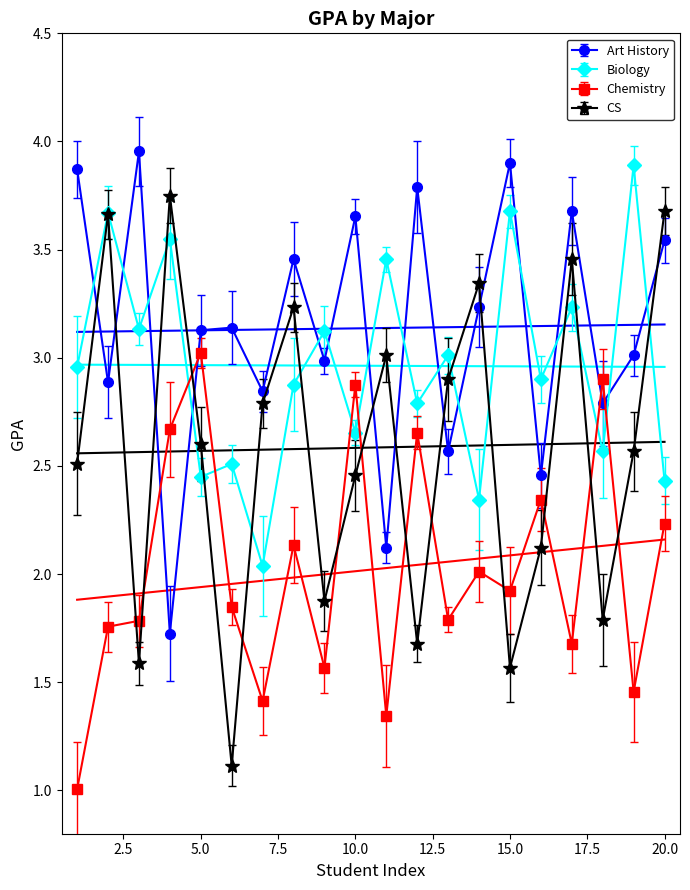

Reading right to left, extract all data points from this chart.

Art History: 3.5	3.0	2.8	3.7	2.5	3.9	3.2	2.6	3.8	2.1	3.7	3.0	3.5	2.8	3.1	3.1	1.7	4.0	2.9	3.9
Biology: 2.4	3.9	2.6	3.2	2.9	3.7	2.3	3.0	2.8	3.5	2.7	3.1	2.9	2.0	2.5	2.4	3.5	3.1	3.7	3.0
Chemistry: 2.2	1.5	2.9	1.7	2.3	1.9	2.0	1.8	2.7	1.3	2.9	1.6	2.1	1.4	1.8	3.0	2.7	1.8	1.8	1.0
CS: 3.7	2.6	1.8	3.5	2.1	1.6	3.3	2.9	1.7	3.0	2.5	1.9	3.2	2.8	1.1	2.6	3.8	1.6	3.7	2.5